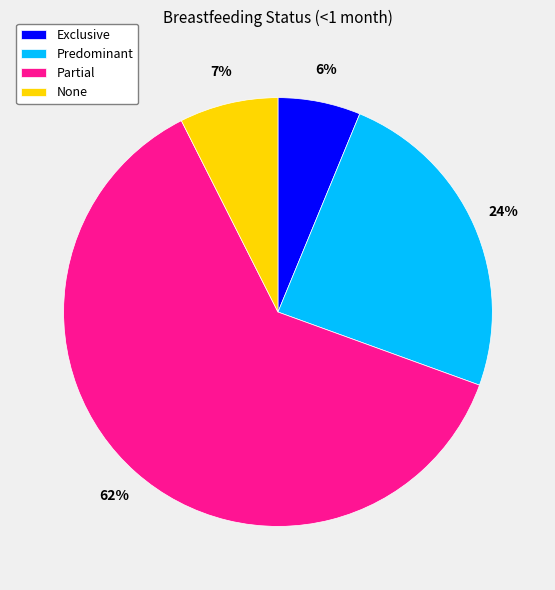

To the nearest percent, what is the average slice percentage?

25%